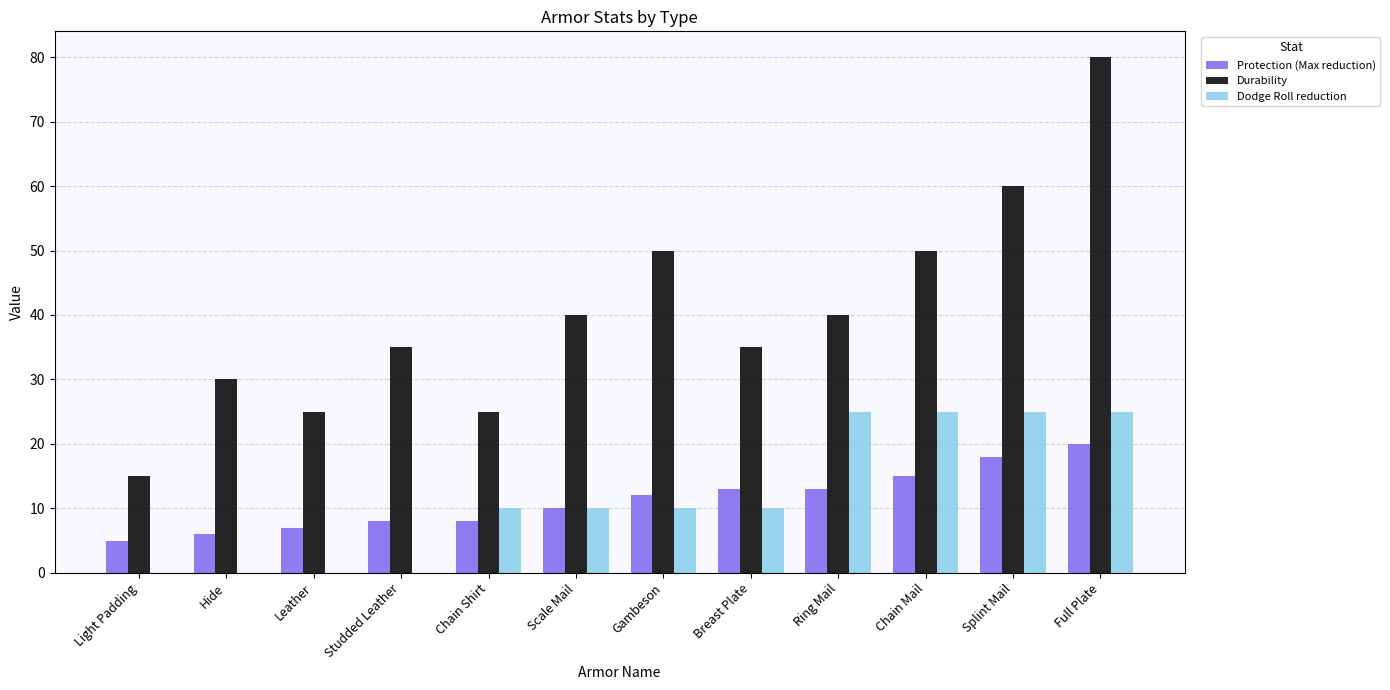

The Durability series shows 14 at Breast Plate. True or false?

False